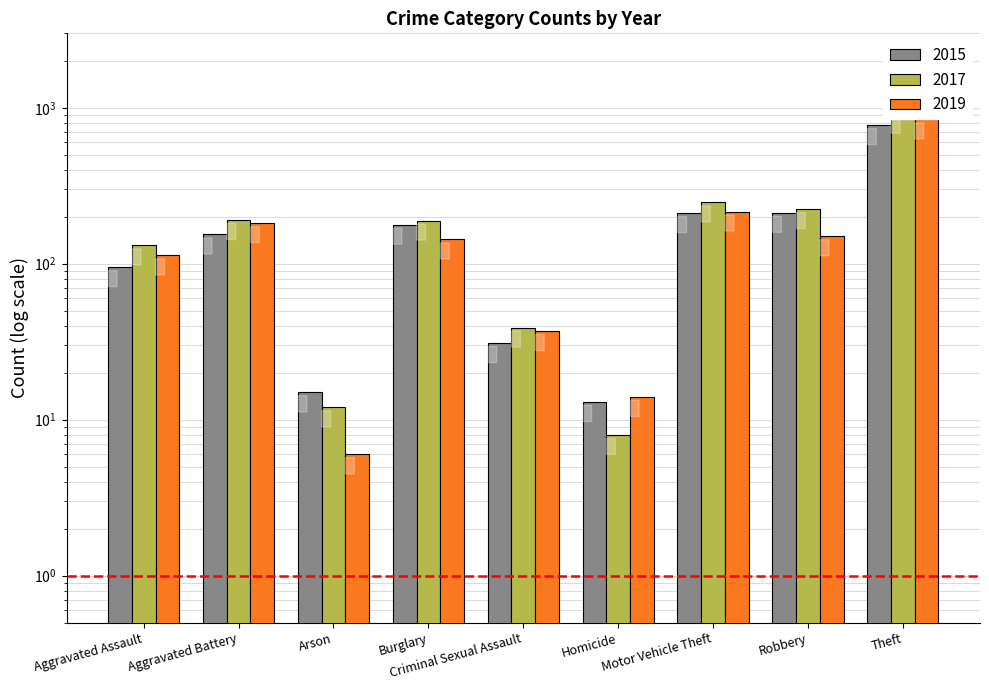

What are all the series names shown in the legend?

2015, 2017, 2019